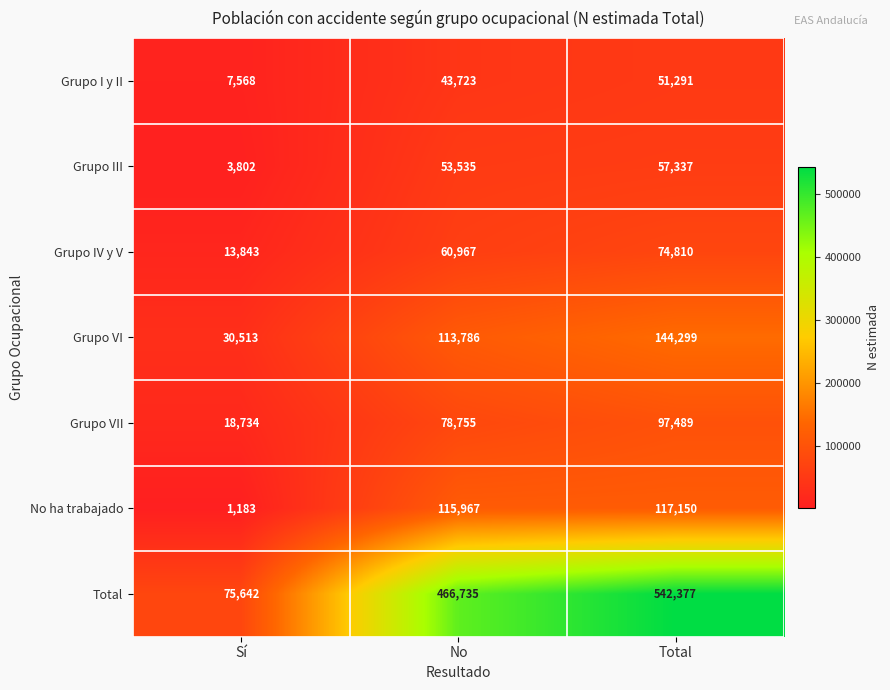

What is the sum of all Grupo III values?

114674